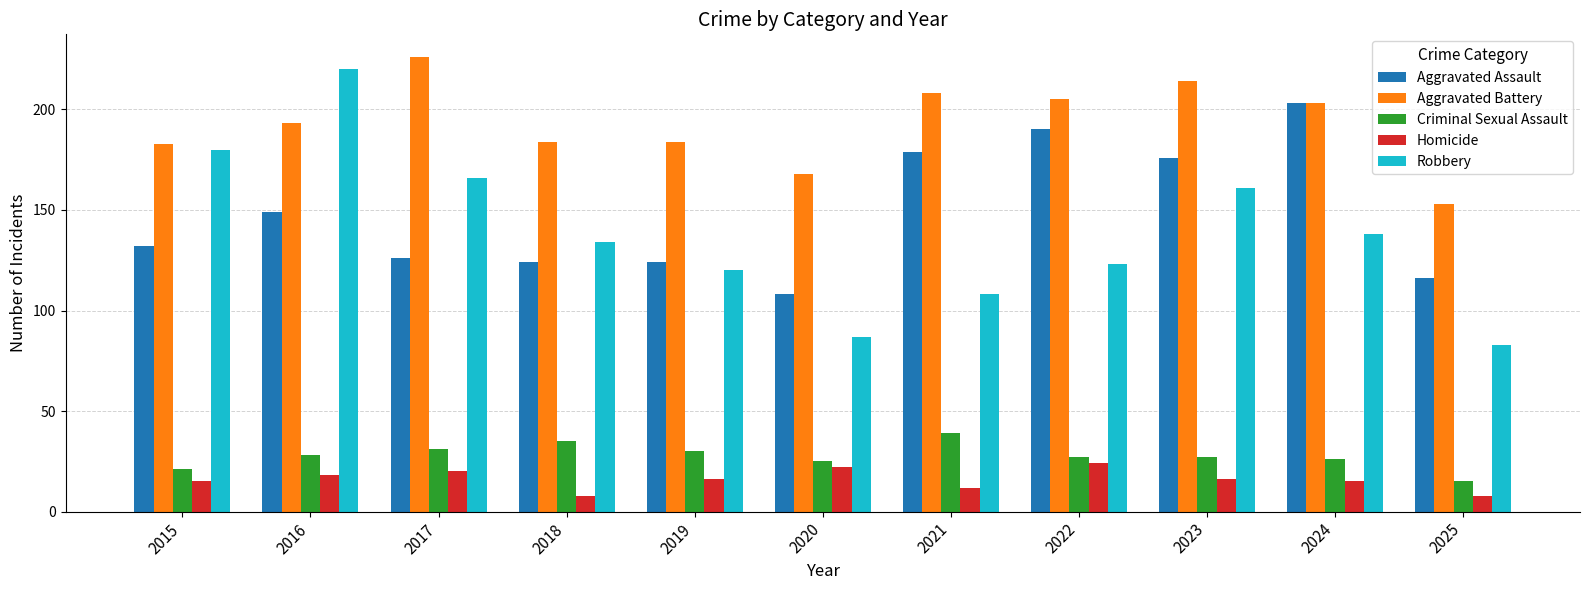

Count the number of data series in this chart.

5